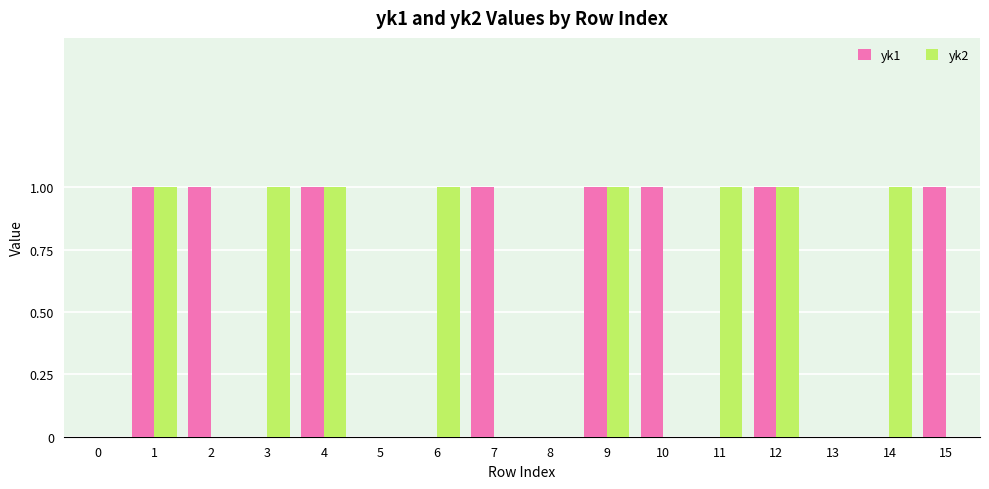

Reading left to right, transcribe all the data shown in this chart.

yk1: 0=0	1=1	2=1	3=0	4=1	5=0	6=0	7=1	8=0	9=1	10=1	11=0	12=1	13=0	14=0	15=1
yk2: 0=0	1=1	2=0	3=1	4=1	5=0	6=1	7=0	8=0	9=1	10=0	11=1	12=1	13=0	14=1	15=0